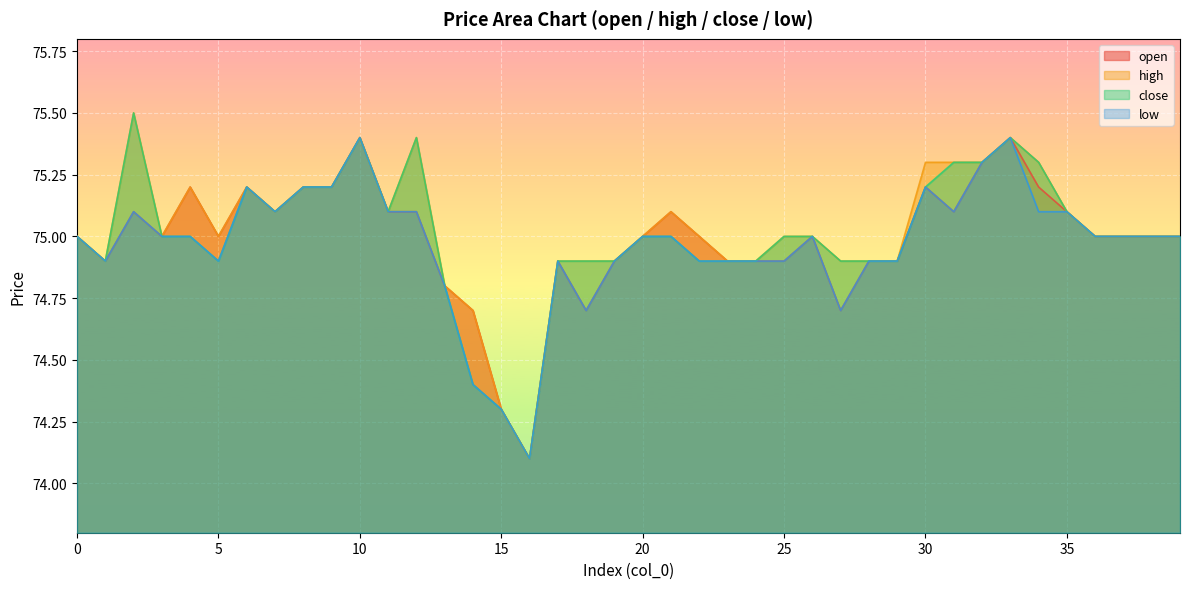

What is the average value of the open series?

75.0